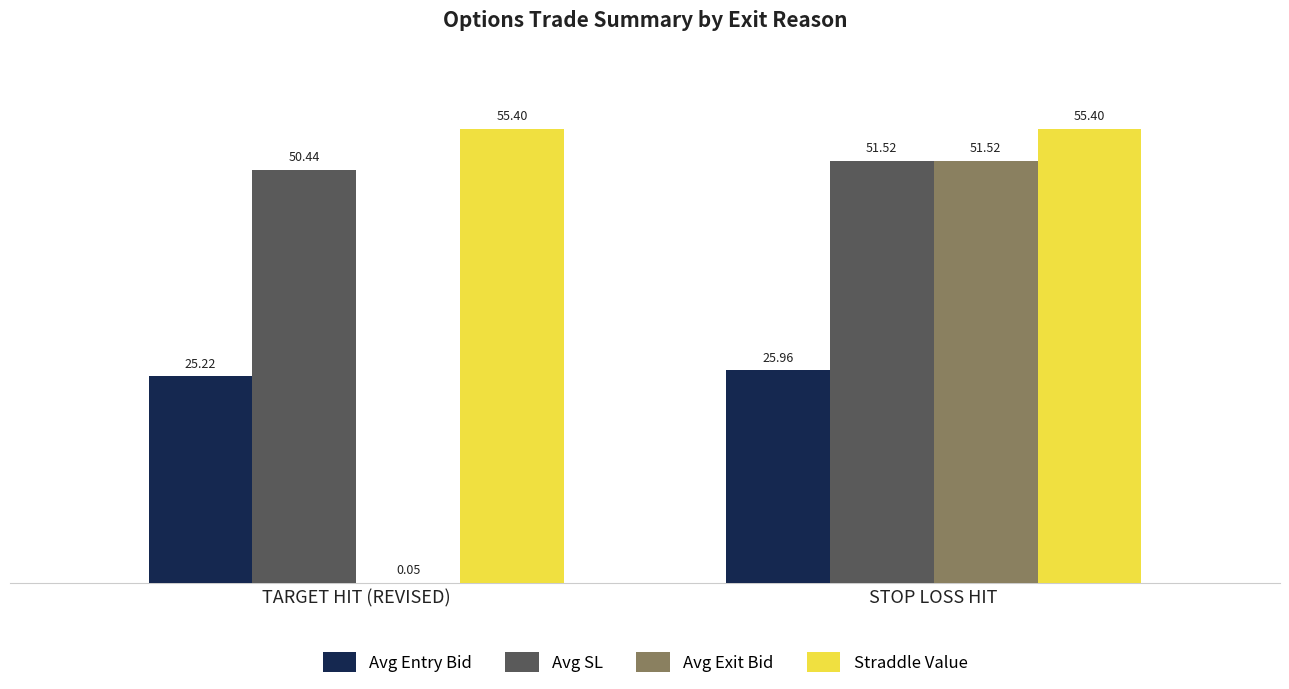

What is the sum of the Straddle Value values at TARGET HIT (REVISED) and STOP LOSS HIT?

110.8